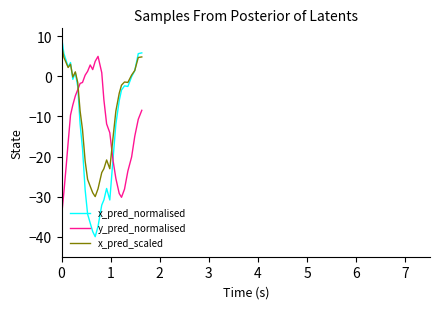

List the series in order of their peak value, lowest first.

y_pred_normalised, x_pred_scaled, x_pred_normalised